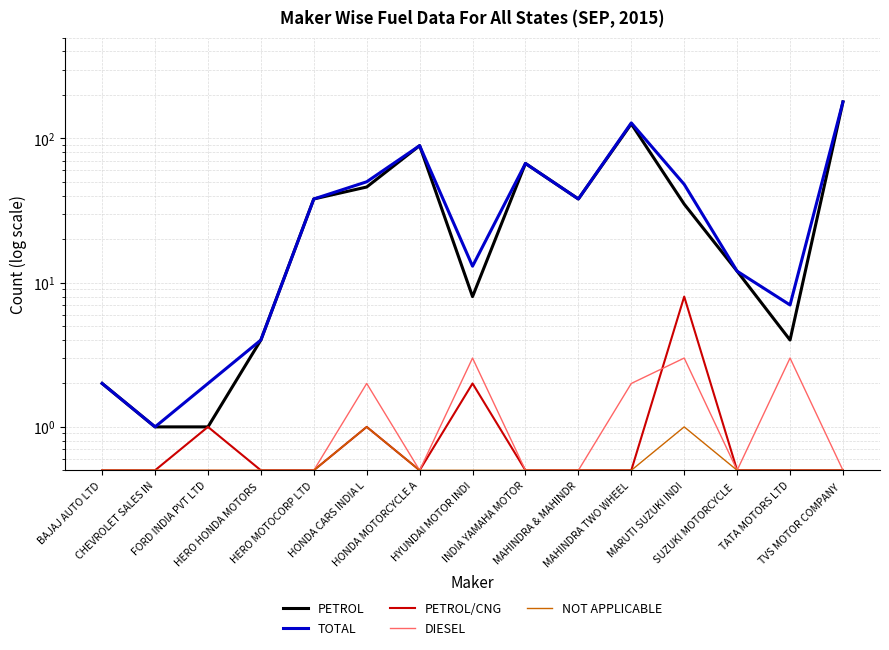

True or false: PETROL and TOTAL intersect in this chart.

False